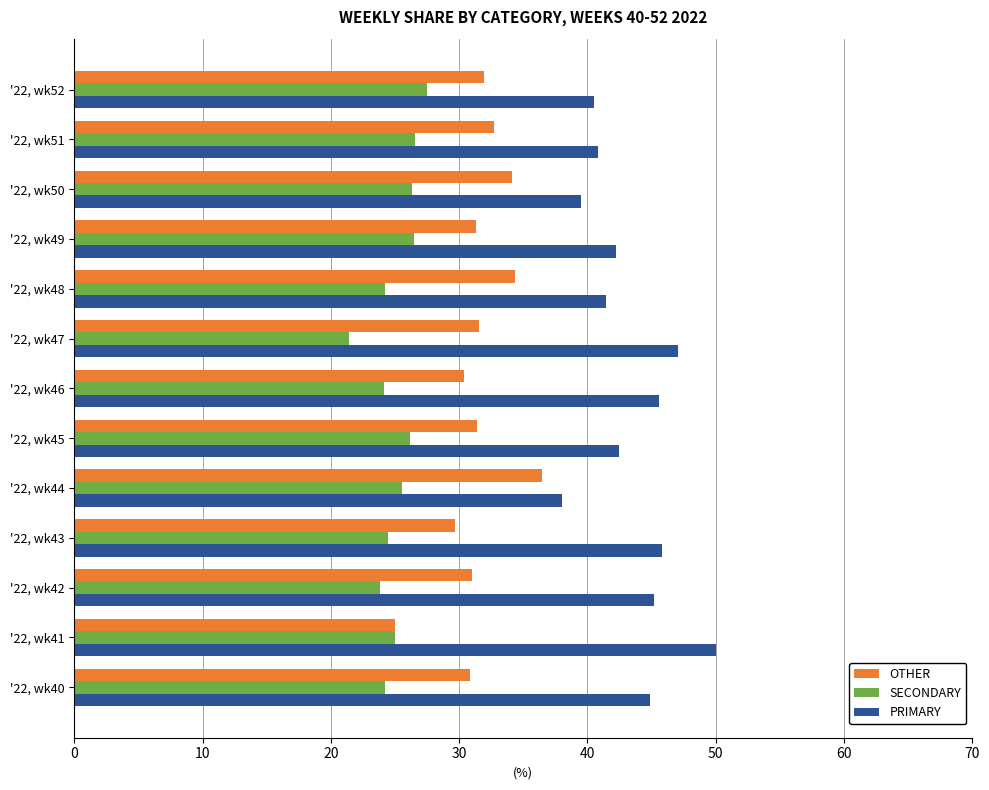

What are all the series names shown in the legend?

OTHER, SECONDARY, PRIMARY